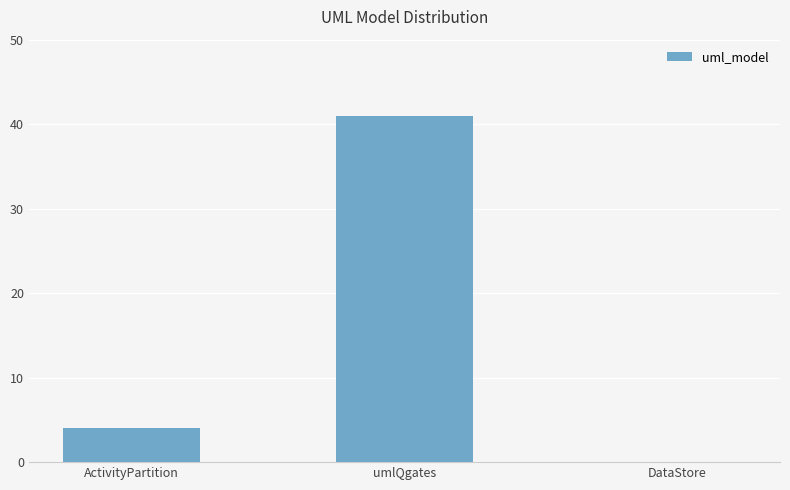

How many positive values are there?

2